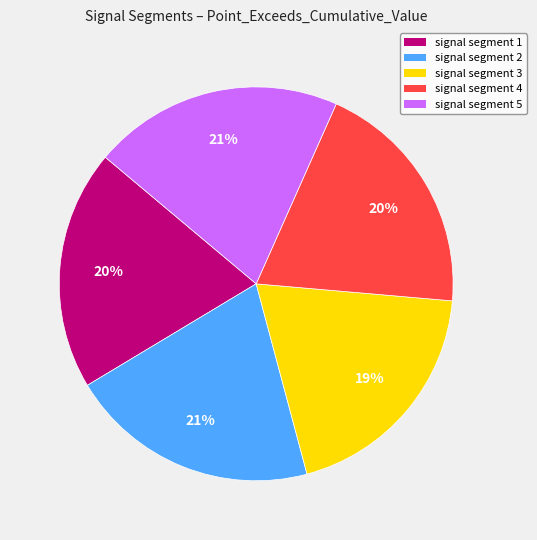

To the nearest percent, what is the average slice percentage?

20%